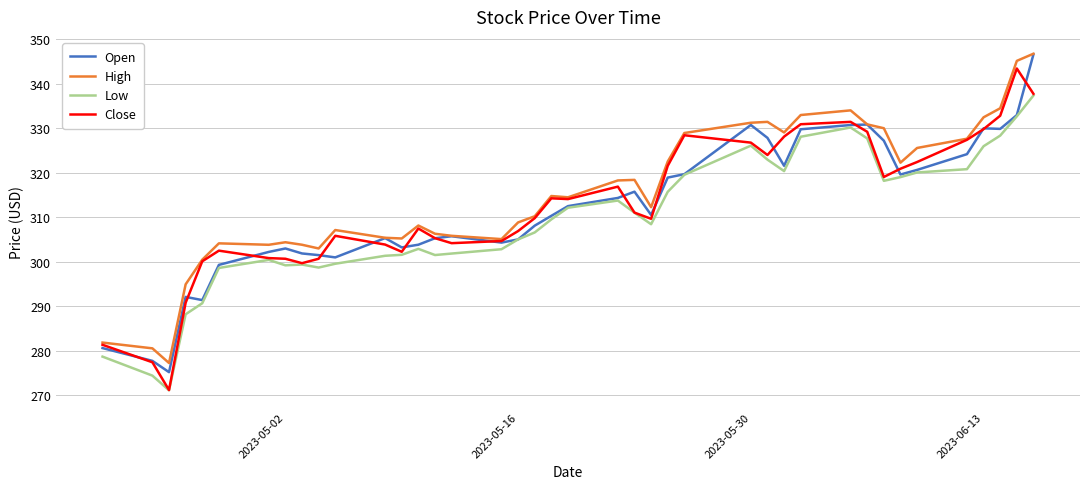

True or false: High and Low intersect in this chart.

False